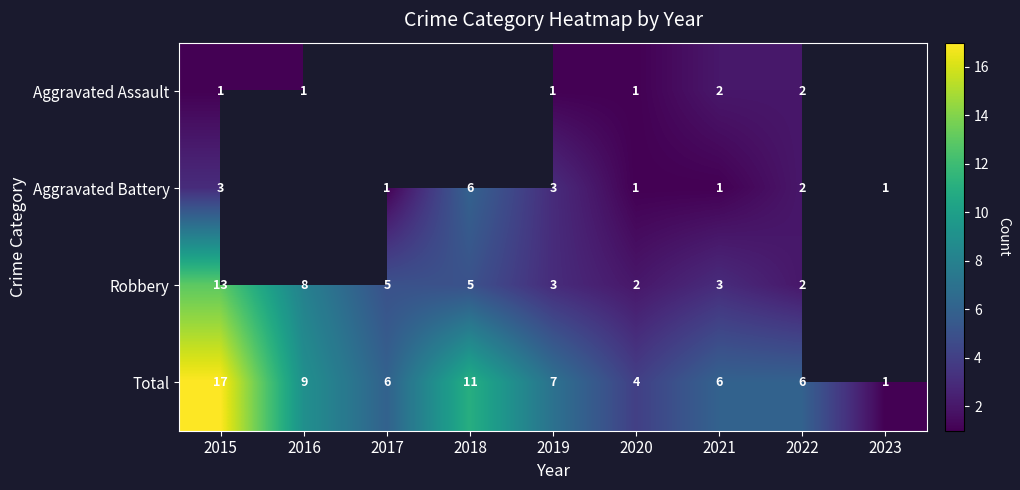

At how many categories does at least one series exceed 12?

1